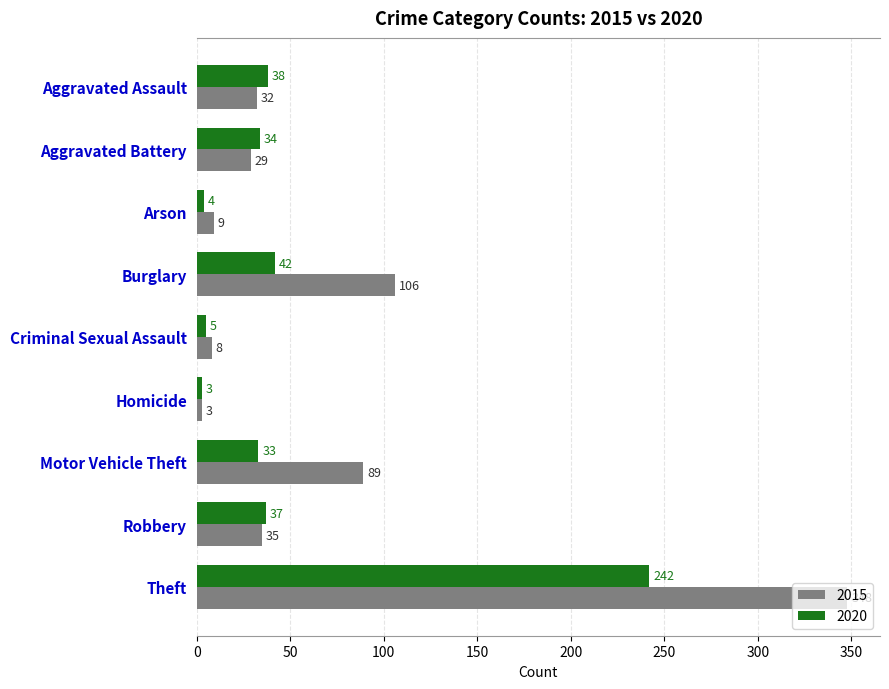

At which label is 2015 closest to 175?

Burglary